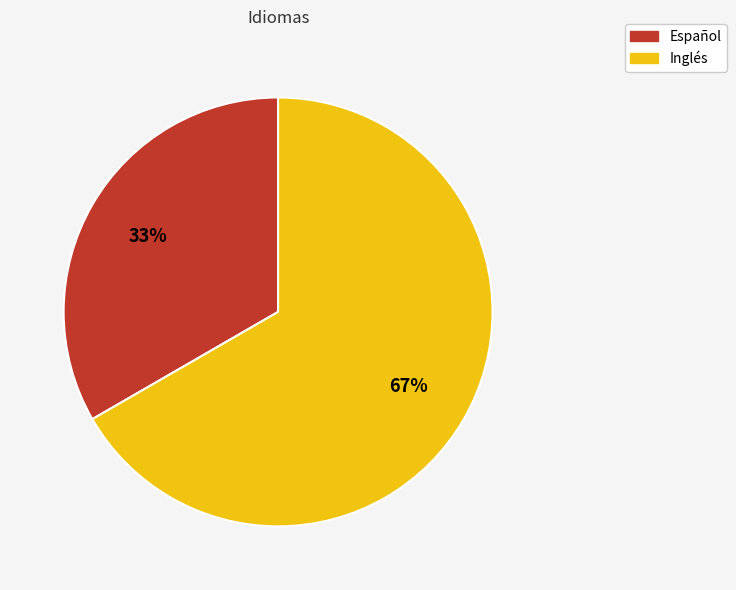

What percentage is the Español slice, to the nearest percent?

33%